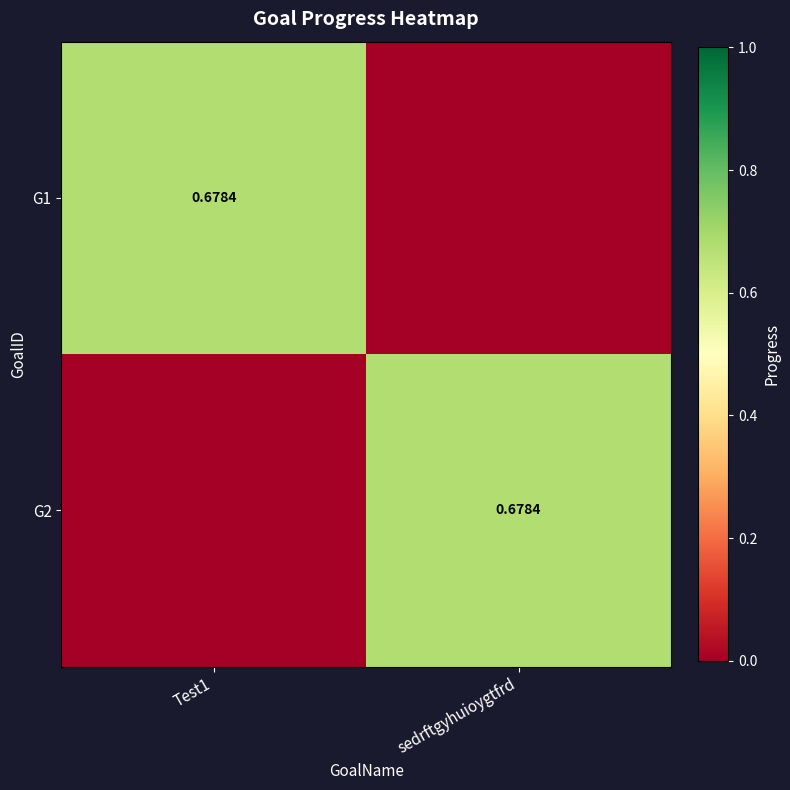

Count the number of data series in this chart.

2